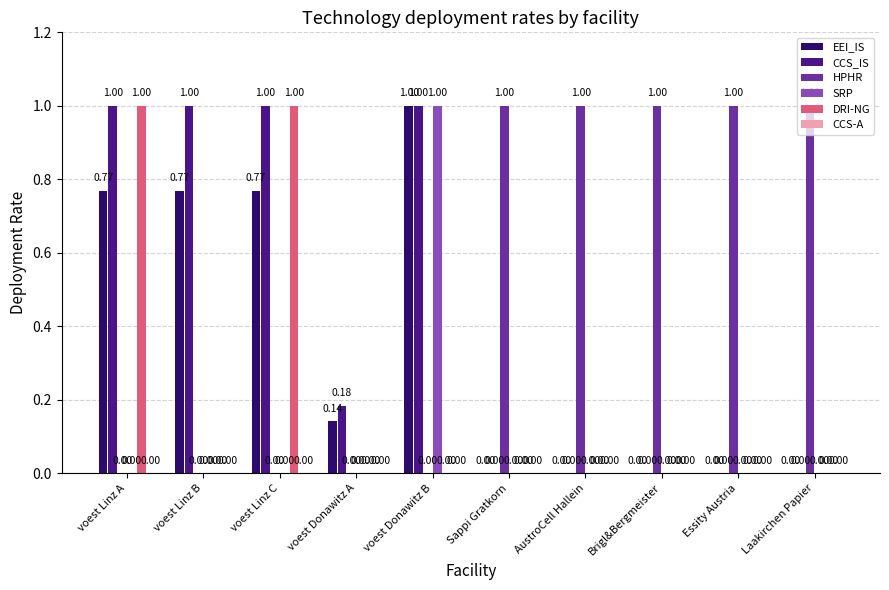

Between voest Linz C and voest Donawitz A, which series saw the biggest shift?

DRI-NG